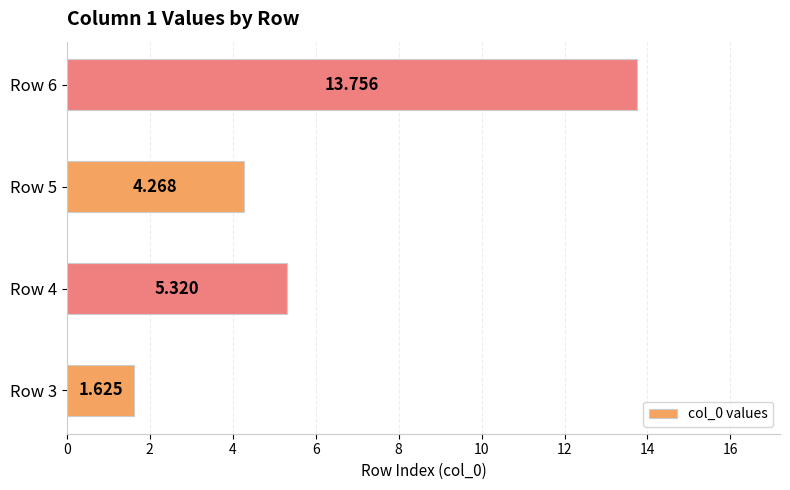

How many categories are shown in the chart?

4